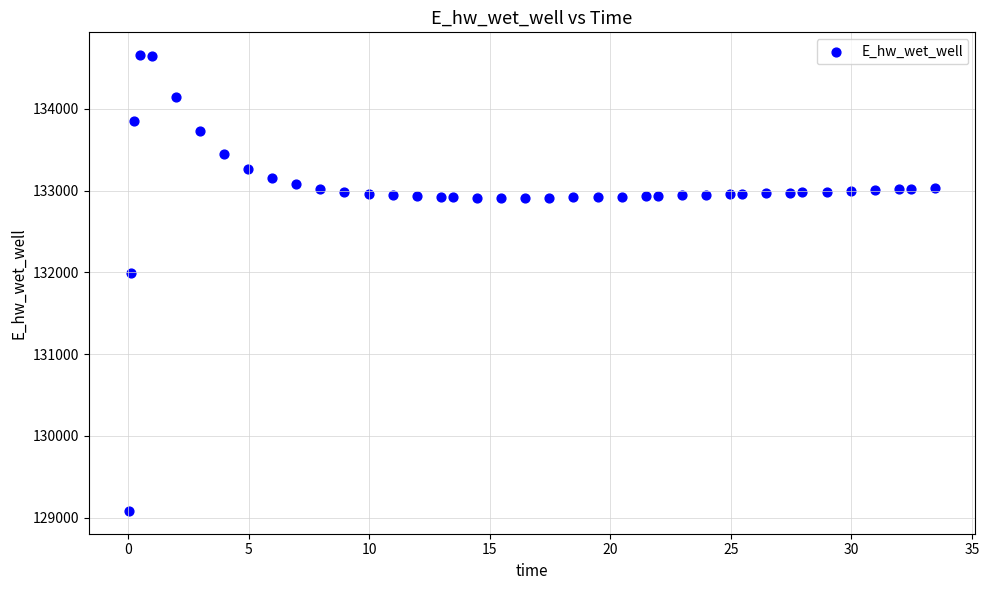

What is the range of Y values (max minus min)?

5576.4